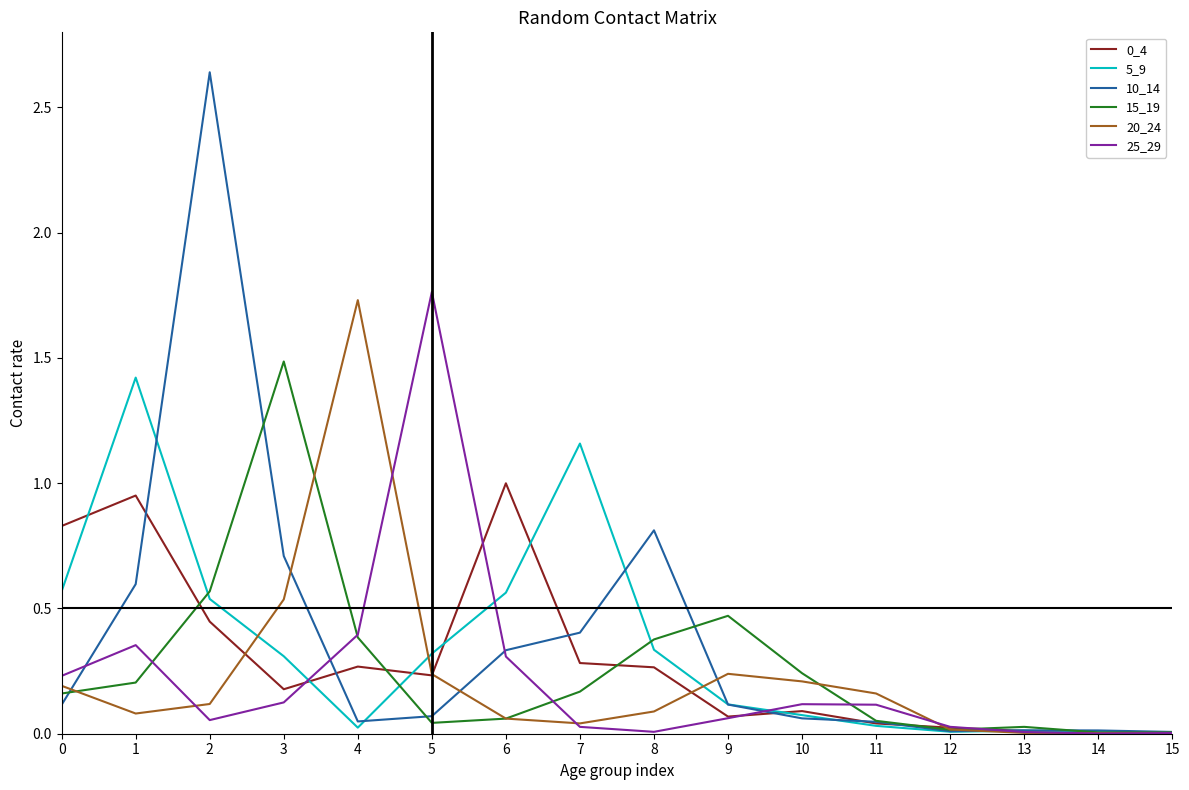

The value of 5_9 at 5 is 0.3. True or false?

True